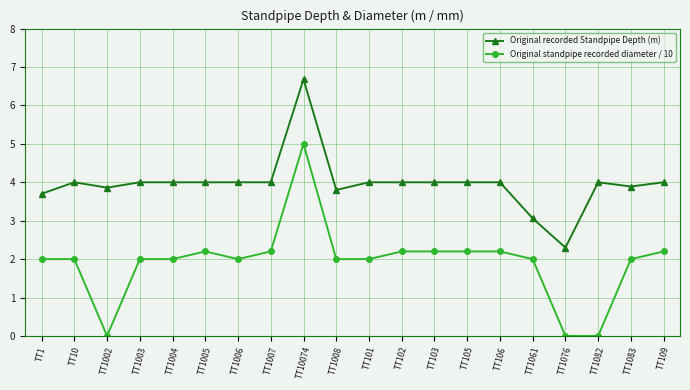

Reading left to right, list all the values displayed in this chart.

Original recorded Standpipe Depth (m): 3.7	4.0	3.9	4.0	4.0	4.0	4.0	4.0	6.7	3.8	4.0	4.0	4.0	4.0	4.0	3.1	2.3	4.0	3.9	4.0
Original standpipe recorded diameter / 10: 2.0	2.0	0.0	2.0	2.0	2.2	2.0	2.2	5.0	2.0	2.0	2.2	2.2	2.2	2.2	2.0	0.0	0.0	2.0	2.2